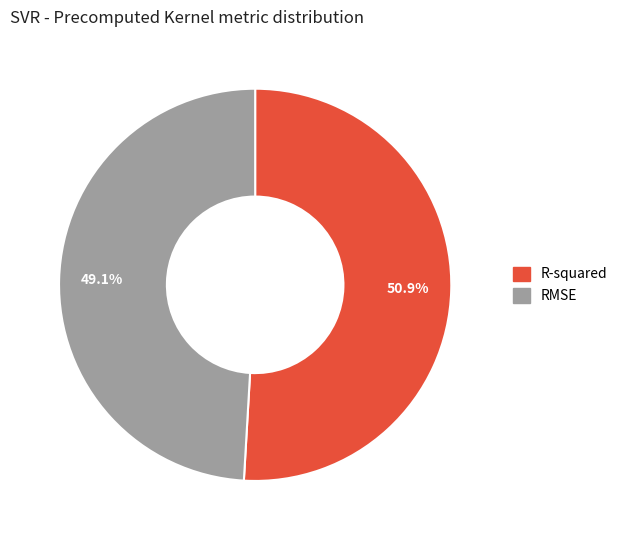

Which has a higher value, R-squared or RMSE?

R-squared